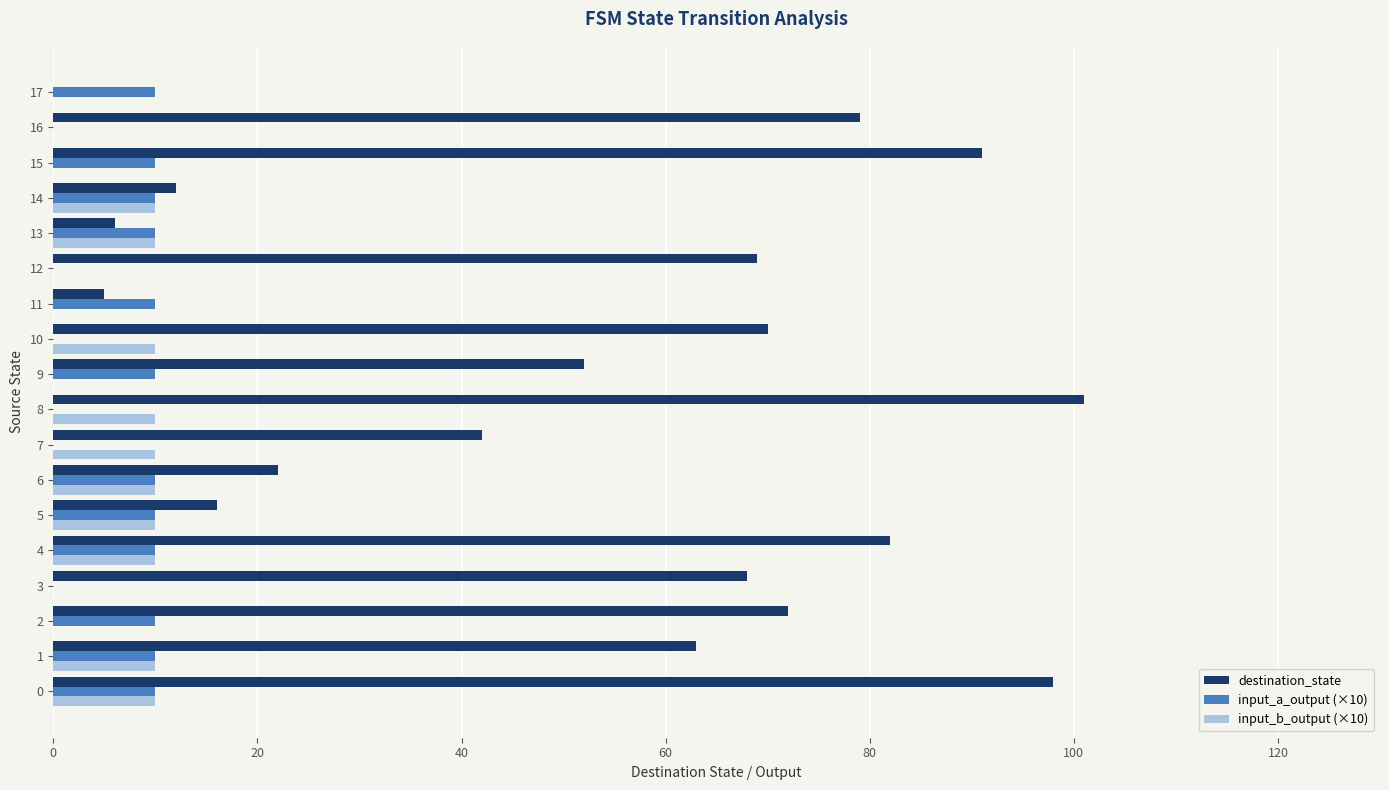

Is the value of destination_state at 10 greater than the value of input_b_output (×10) at 8?

Yes